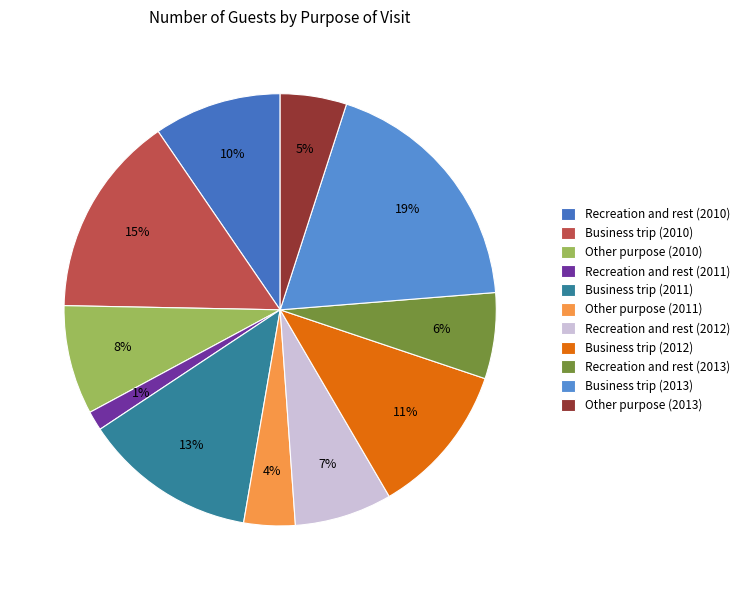

To the nearest percent, what percentage of the pie is Business trip (2011)?

13%